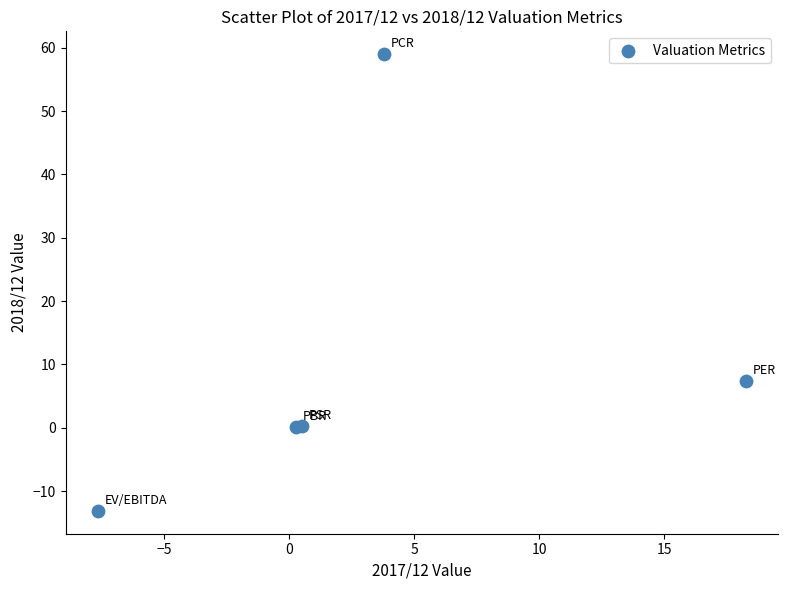

What Y value in the scatter plot is closest to 22?

7.4